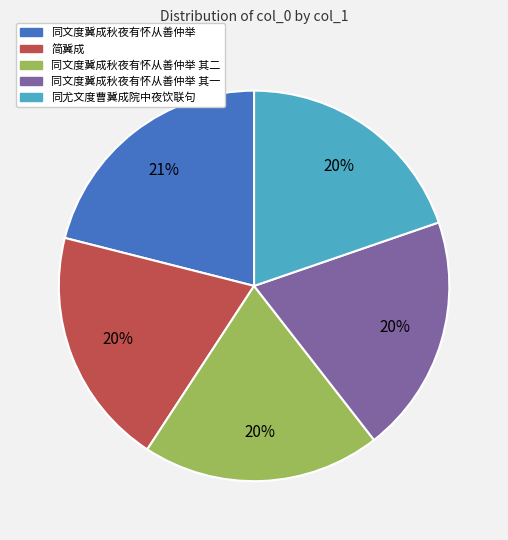

To the nearest percent, what is the difference between the largest and smallest slice percentages?

1%